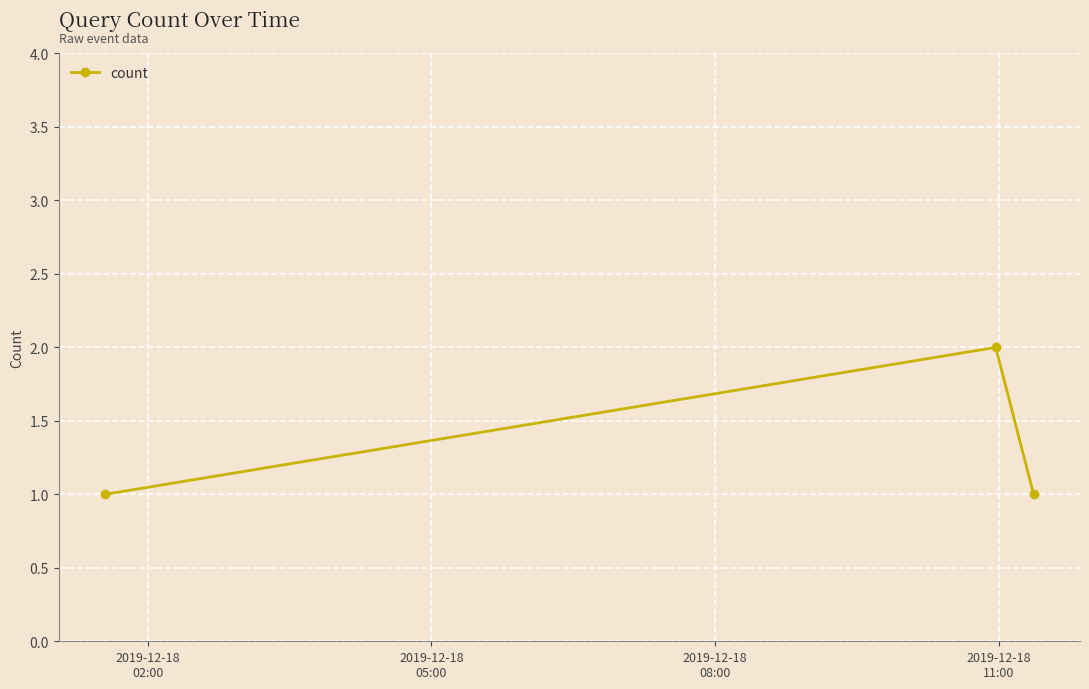

What is the sum of all values?

4